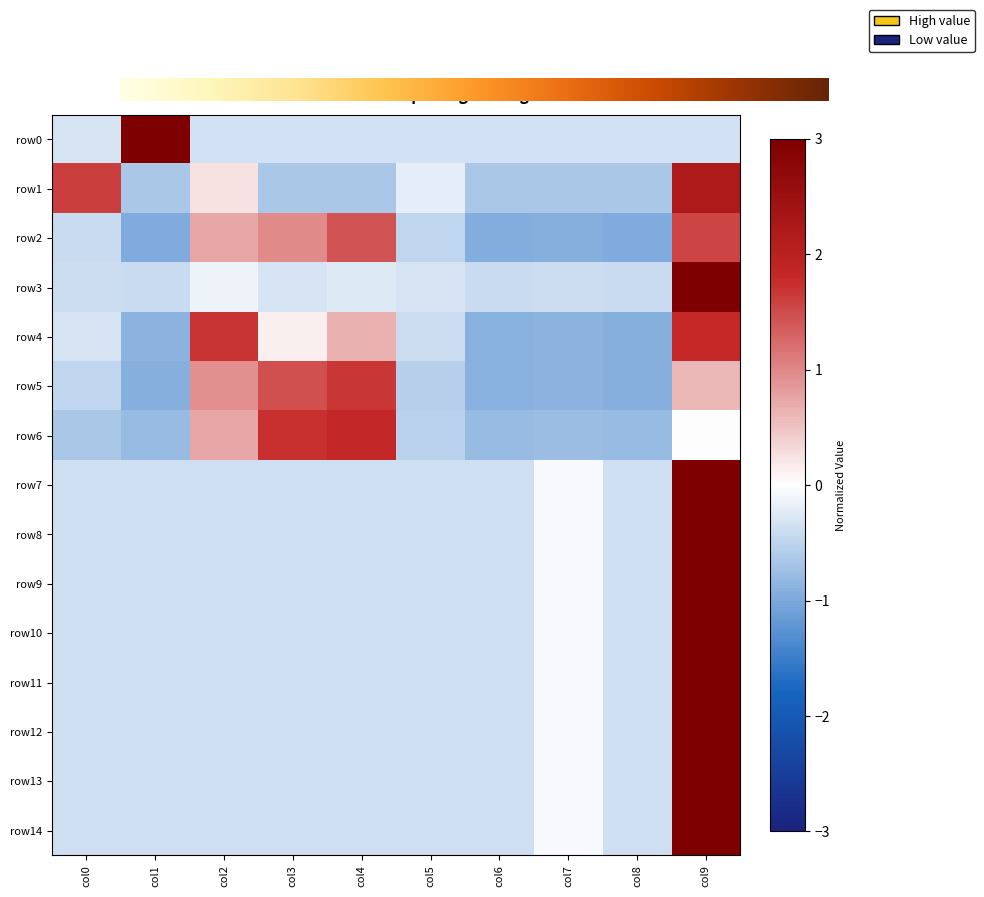

Count the number of data series in this chart.

15